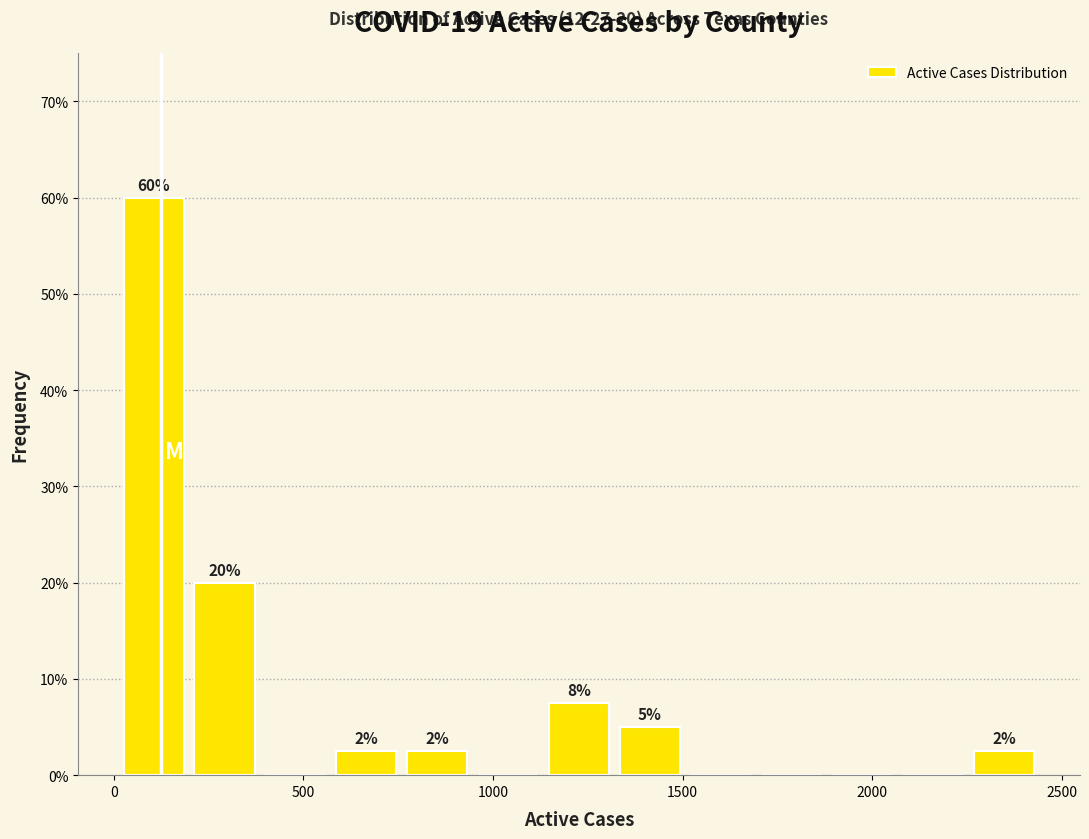

Read against the x-axis, roughly where is the centre of the tallest bar?

100